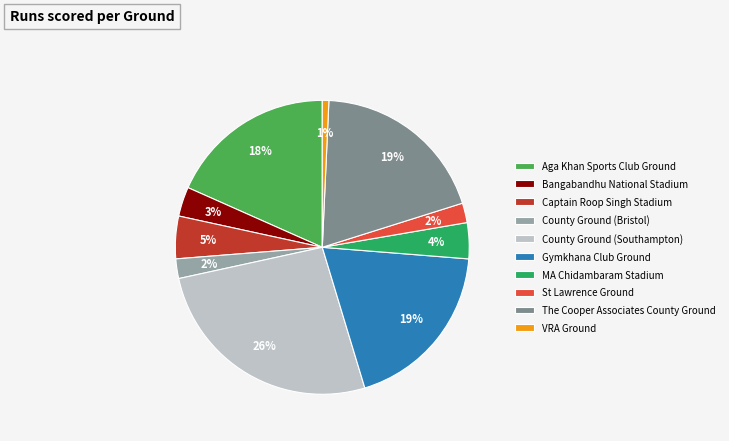

Does St Lawrence Ground represent more than half of the total?

No